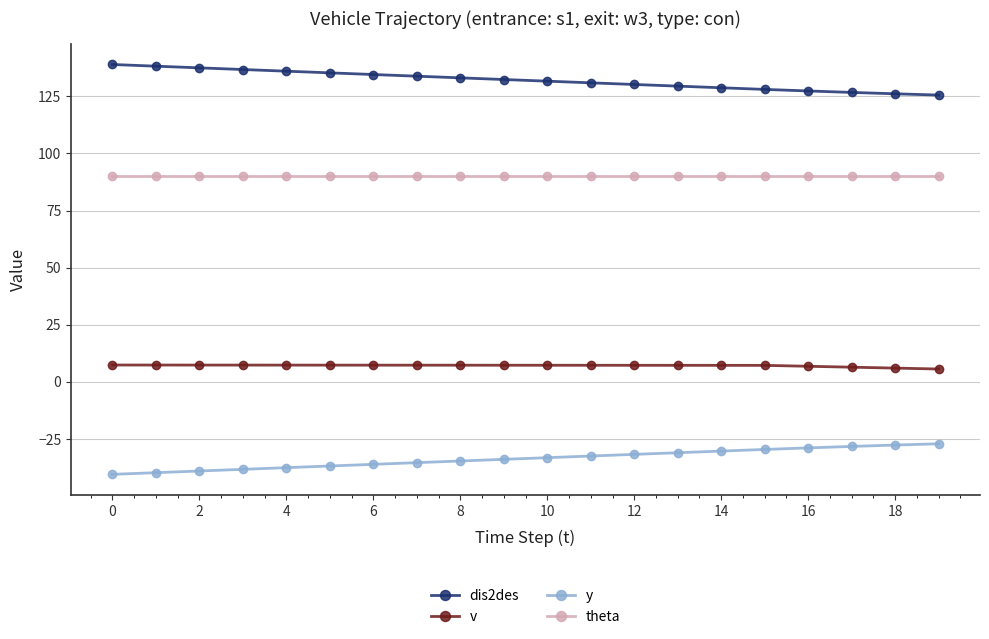

What is the difference between the second highest and second lowest values in the y series?

12.1